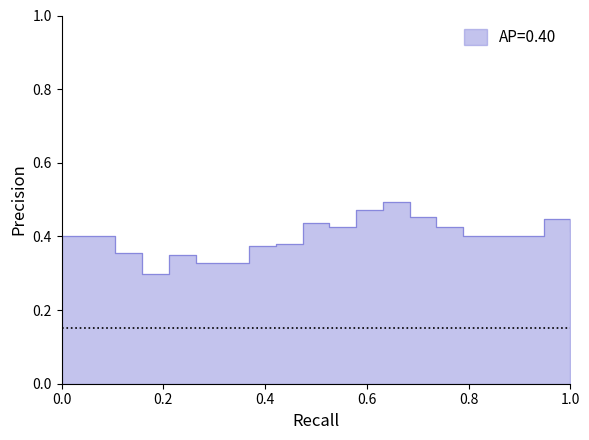

Which has a higher value, 36 or 32?

36